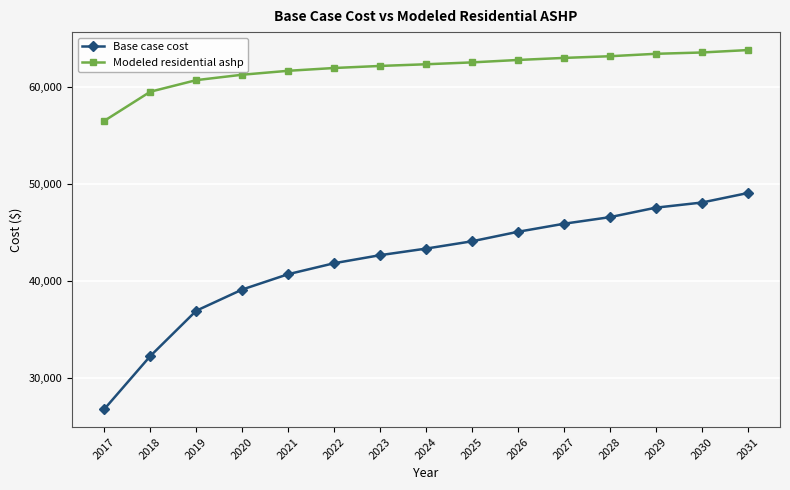

True or false: Base case cost and Modeled residential ashp intersect in this chart.

False